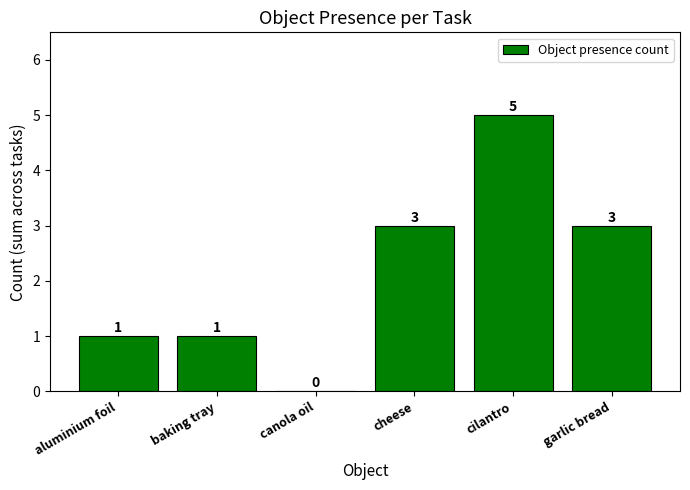

What is the sum of all values?

13